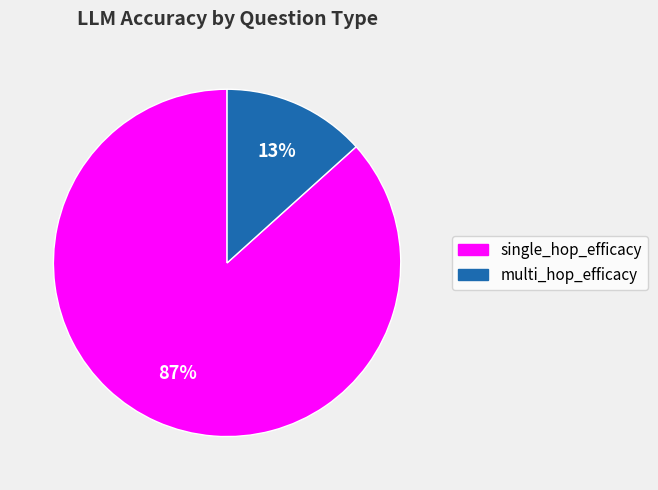

To the nearest percent, what is the average slice percentage?

50%